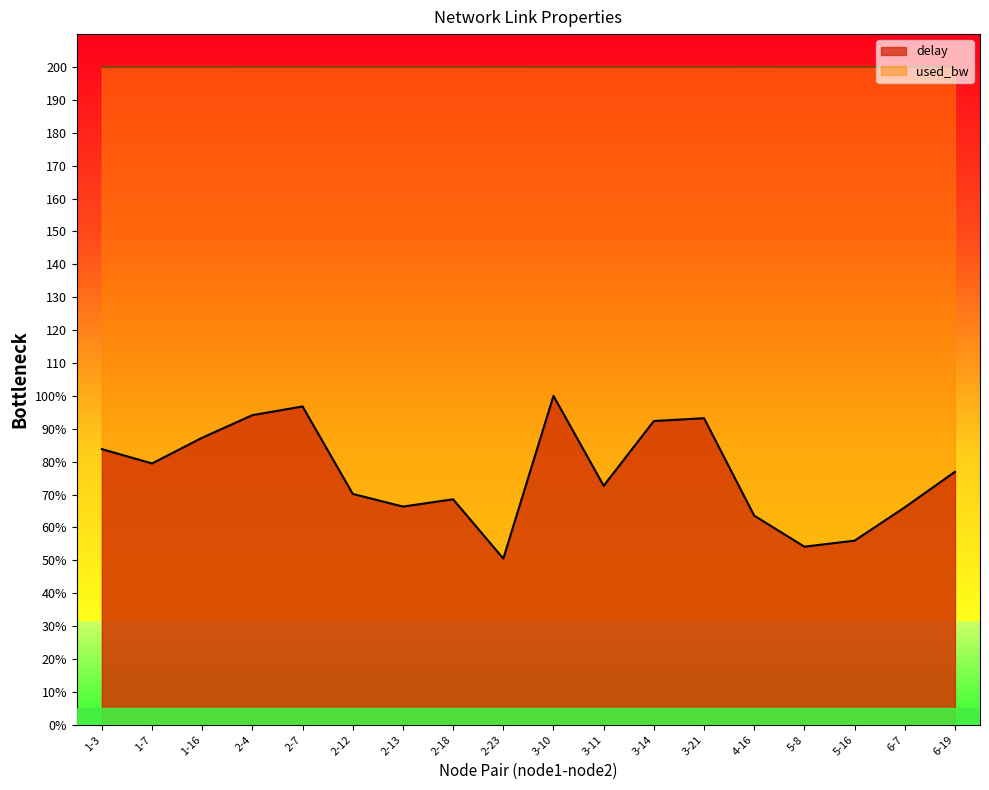

How many lines are shown in the chart?

2